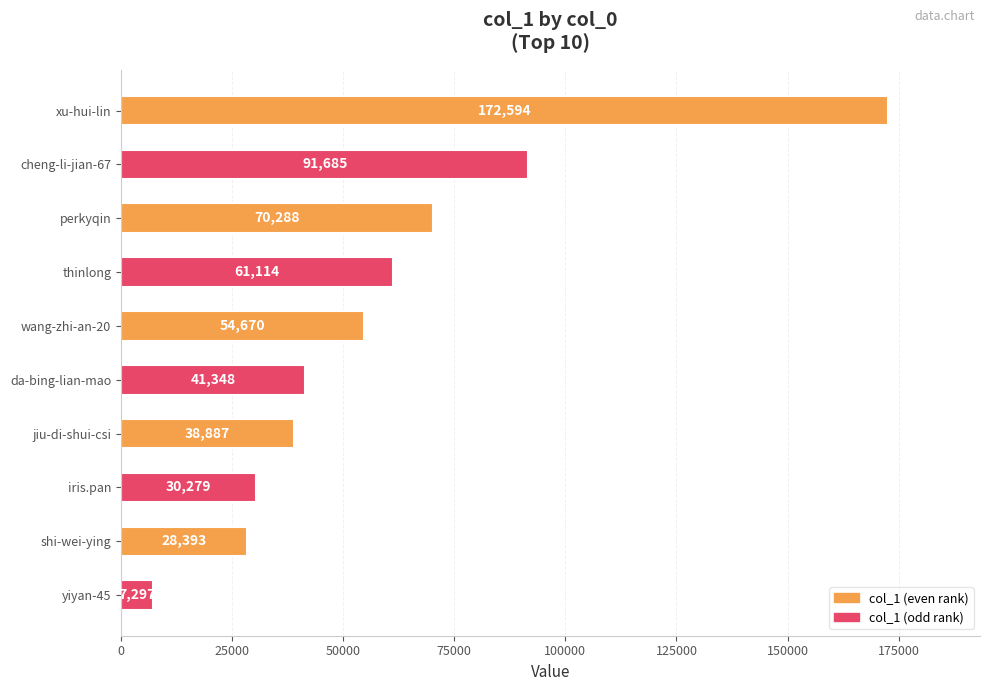

Count the number of data series in this chart.

1